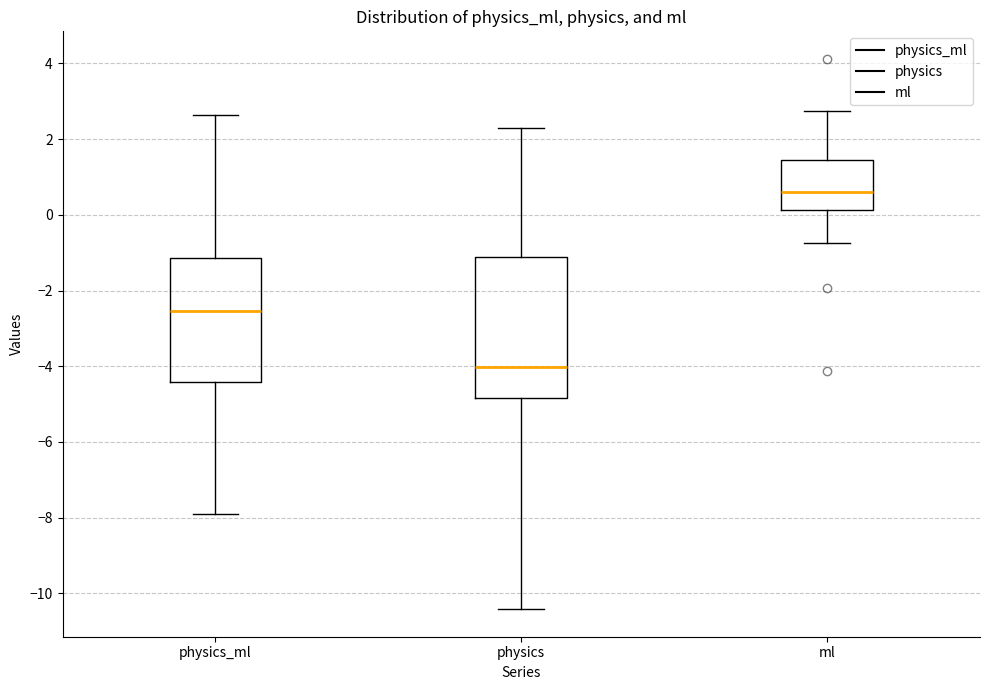

Which box is the tallest, from its lower edge to its upper edge?

physics